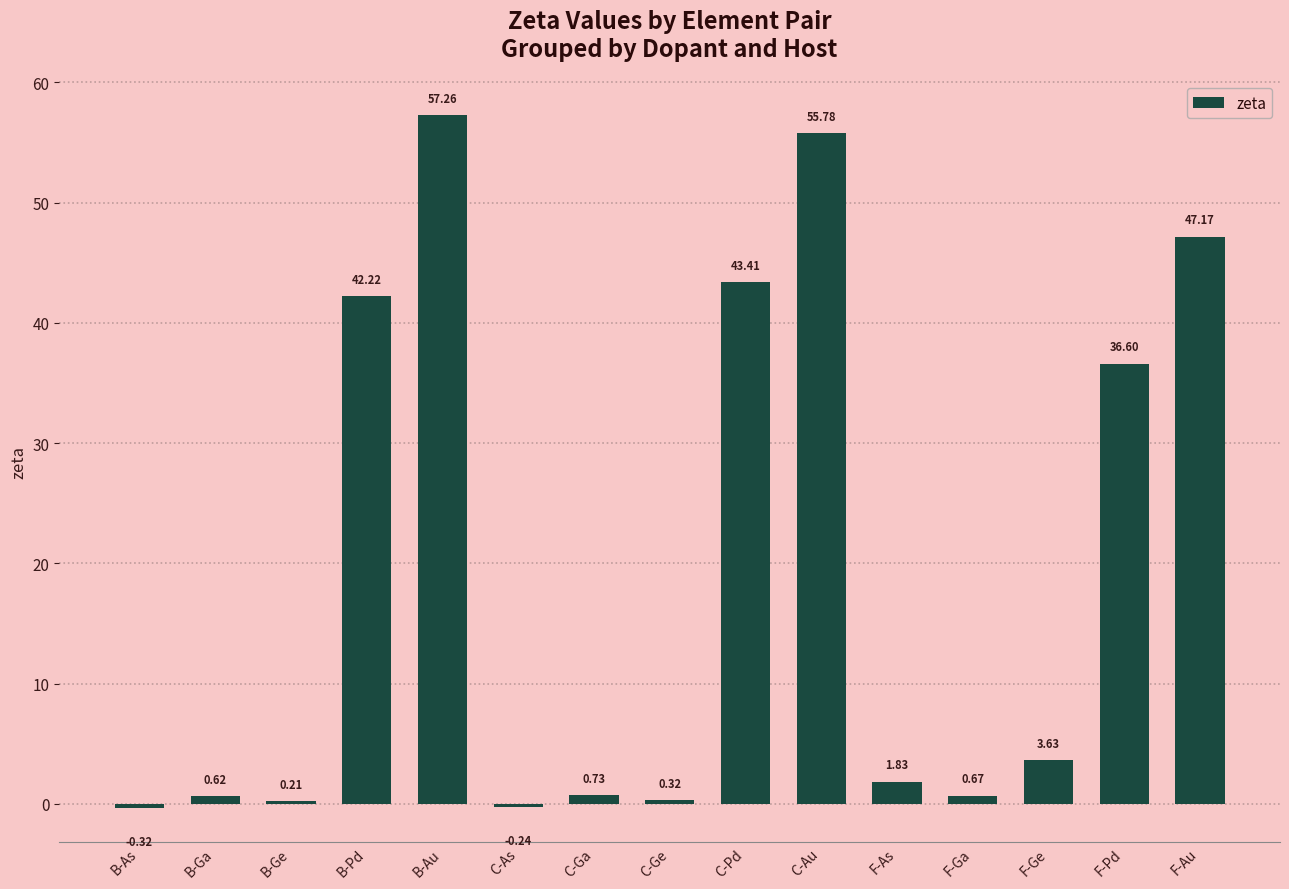

What is the label of the 12th bar from the right?

B-Pd